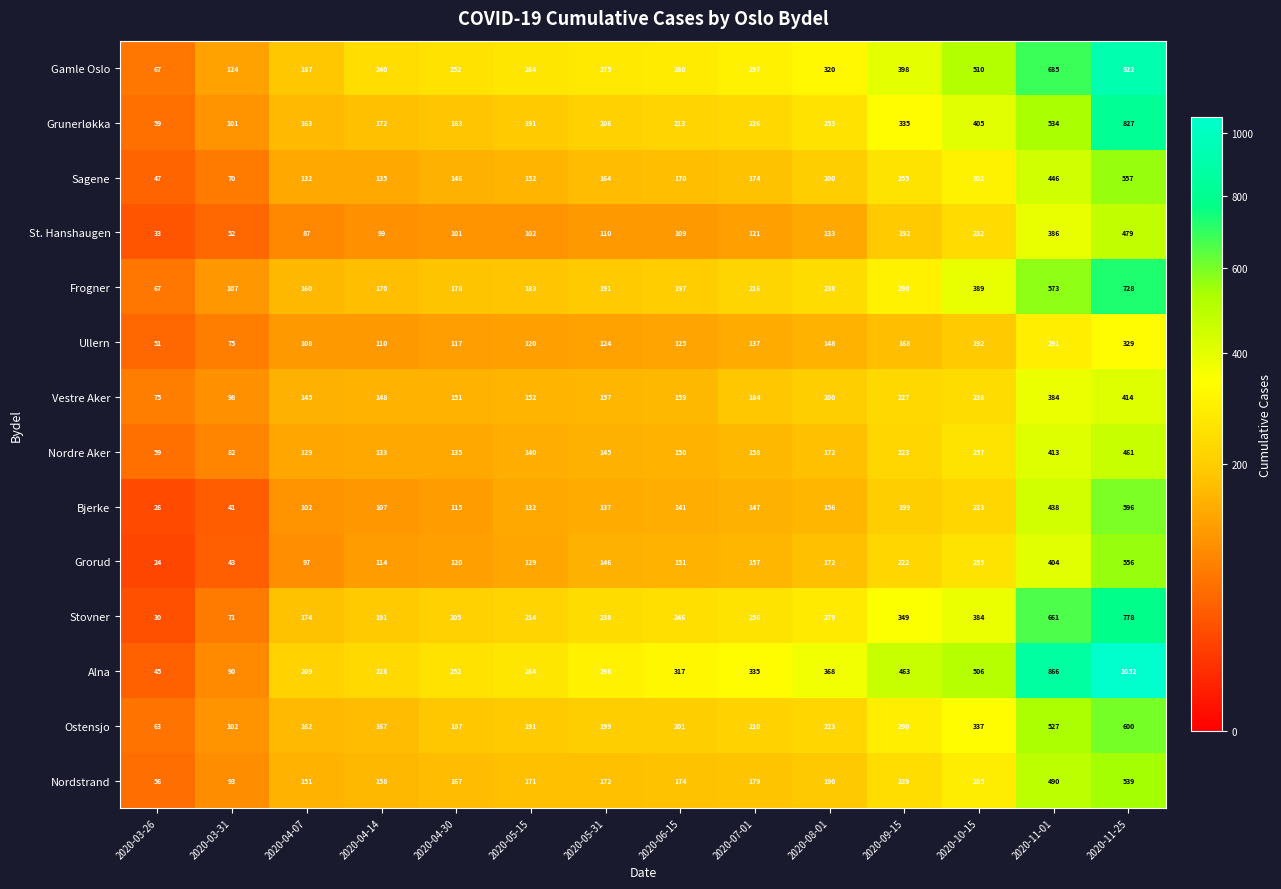

Which series has the largest total across all categories?

Alna